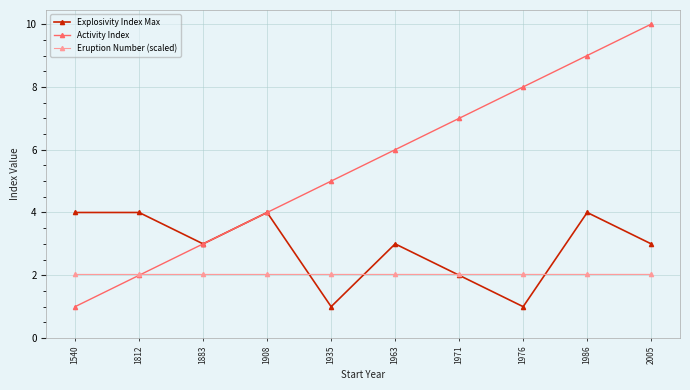

What is the approximate value of Explosivity Index Max at 2005?

3.0